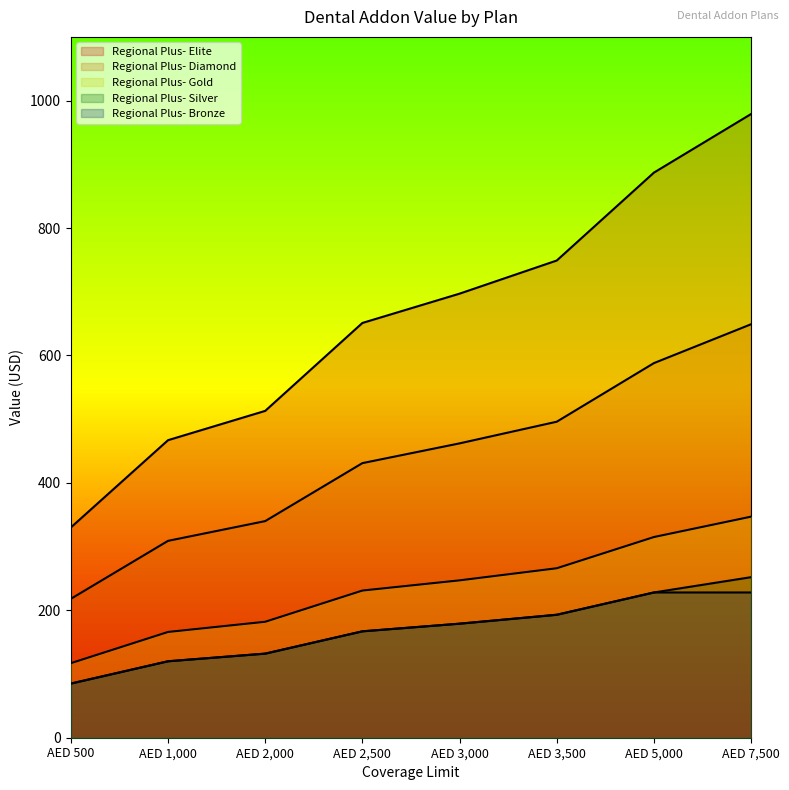

The value of Regional Plus- Diamond at AED 1,000 is 89. True or false?

False